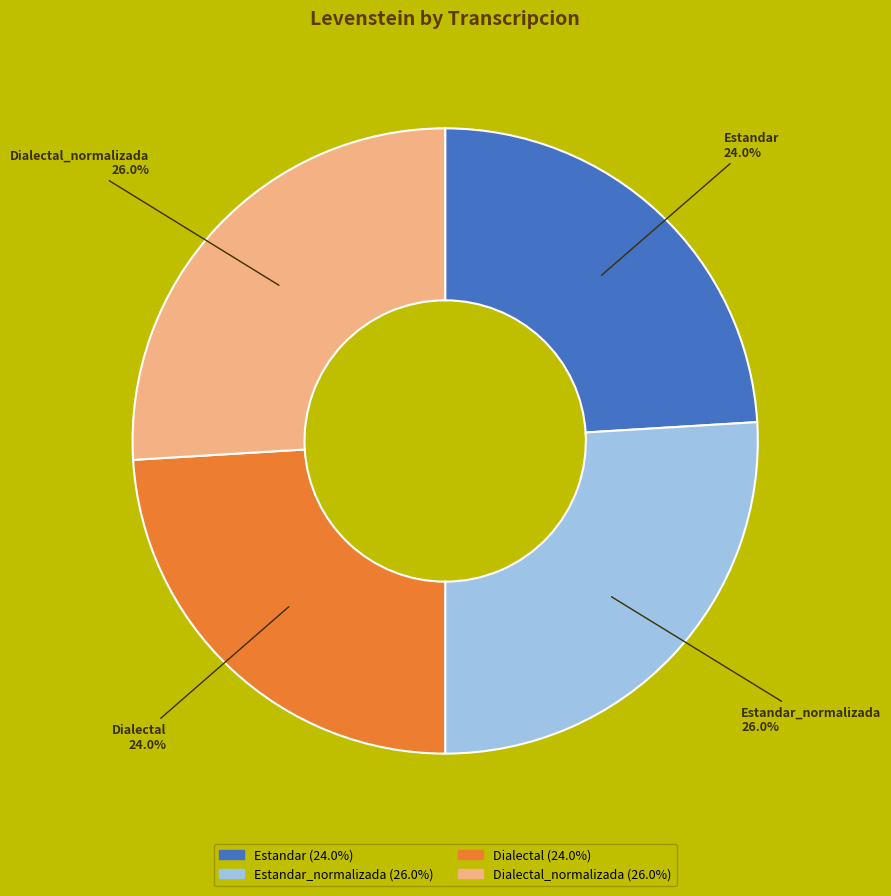

Count the number of slices in the pie.

4